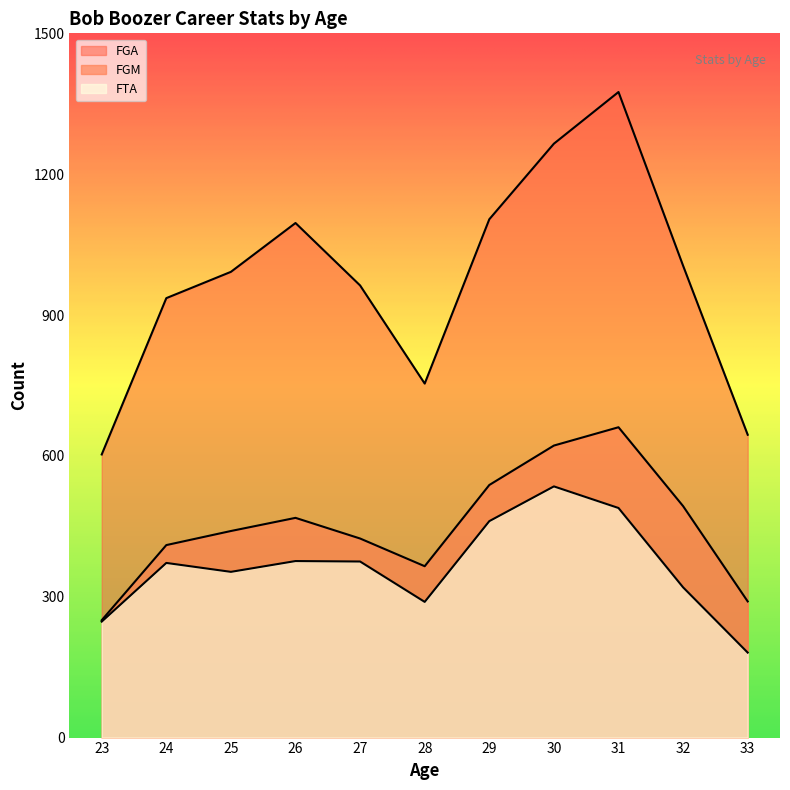

Rank the series by their maximum value, from lowest to highest.

FTA, FGM, FGA